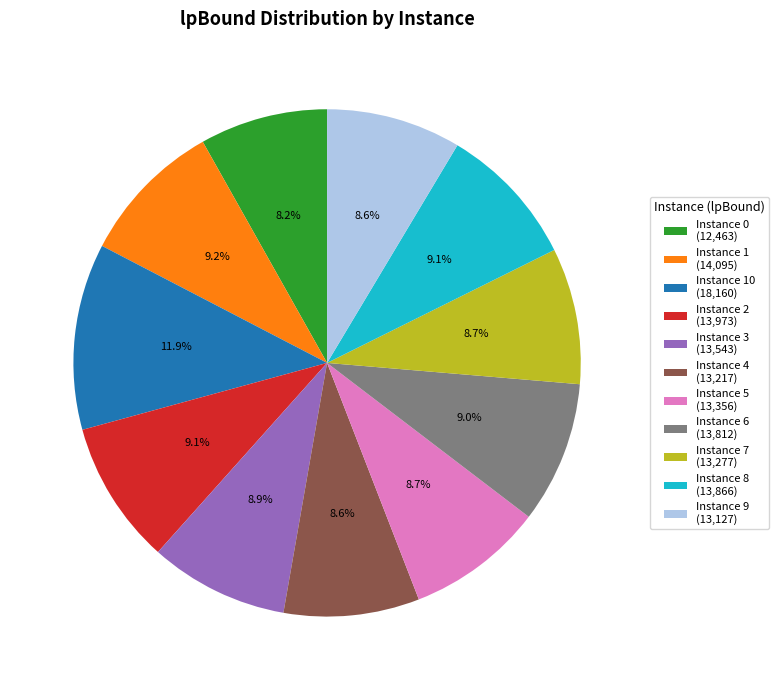

What is the ratio of the value at Instance 1 (14,095) to the value at Instance 6 (13,812)?

1.0